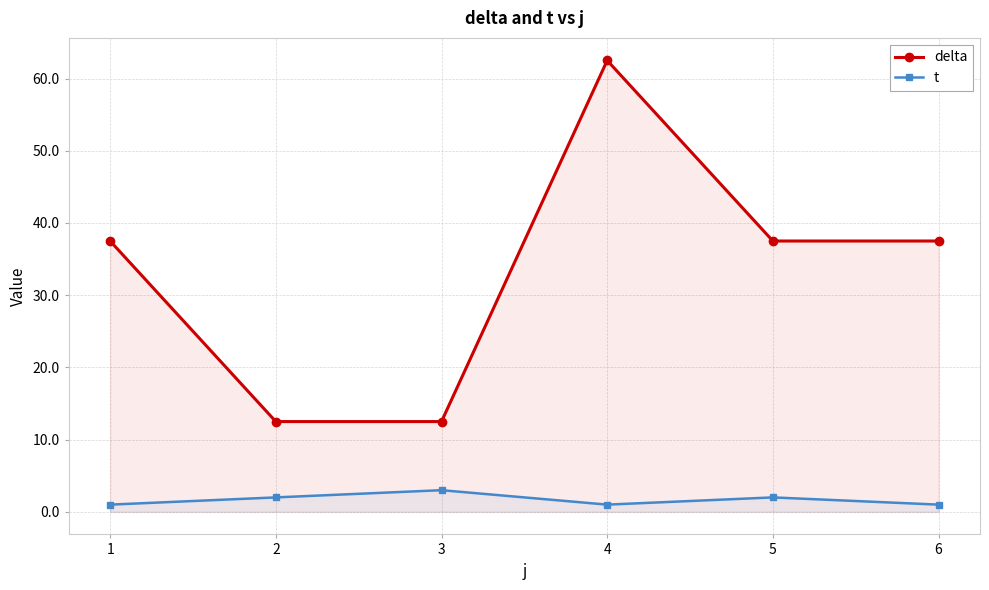

True or false: t has more than 2 points higher than both neighbors.

False